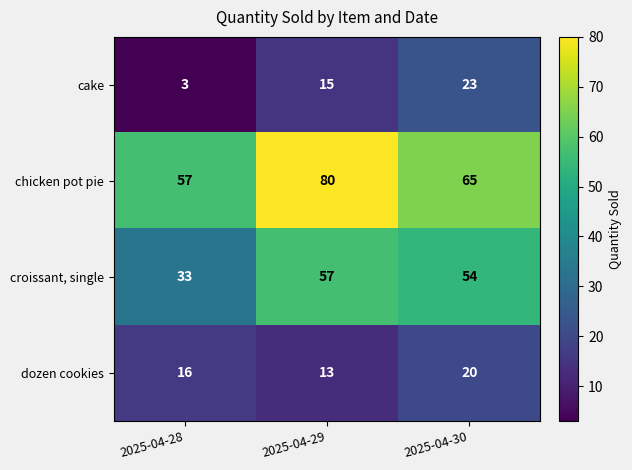

What is the sum of the croissant, single values at 2025-04-30 and 2025-04-28?

87